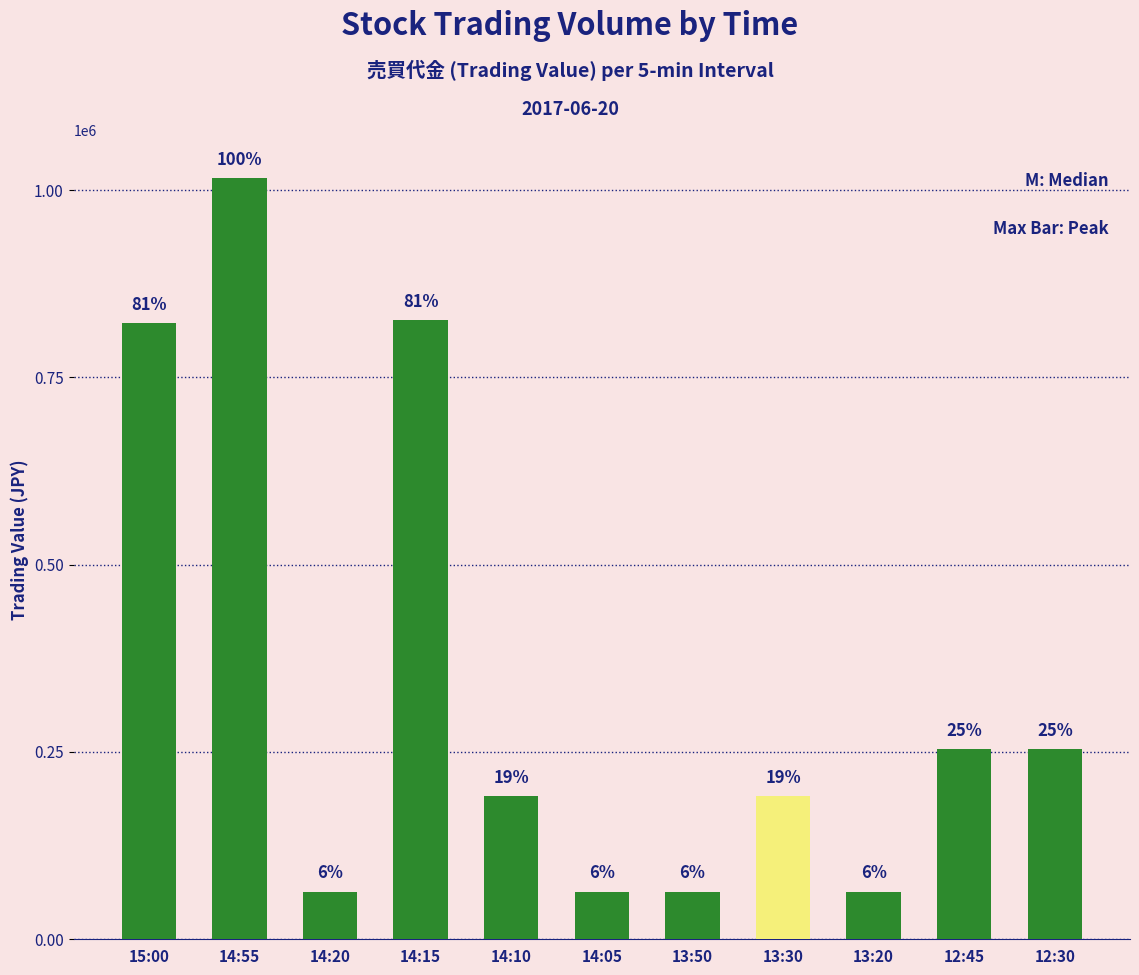

Rank the categories by value from lowest to highest.

13:20, 14:20, 14:05, 13:50, 14:10, 13:30, 12:30, 12:45, 15:00, 14:15, 14:55